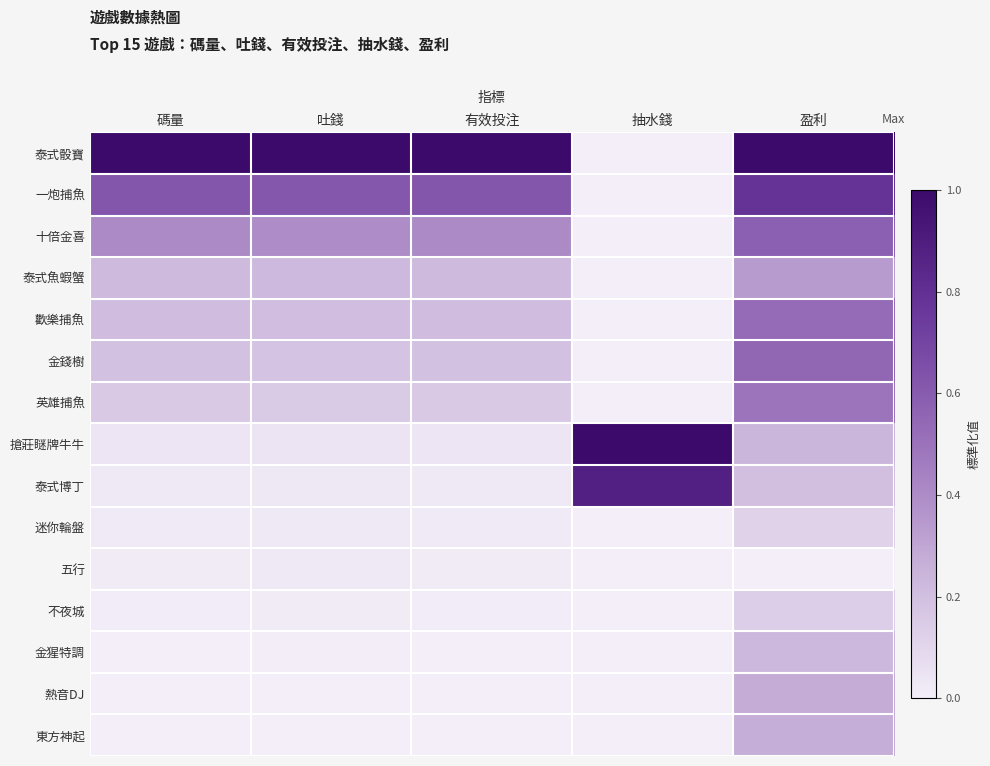

At which category does the chart reach its minimum across all series?

抽水錢